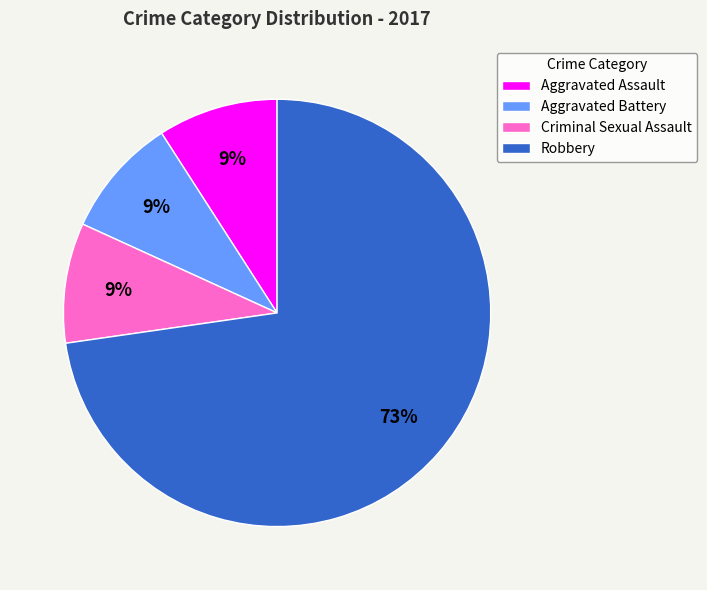

What percentage is the Aggravated Battery slice, to the nearest percent?

9%